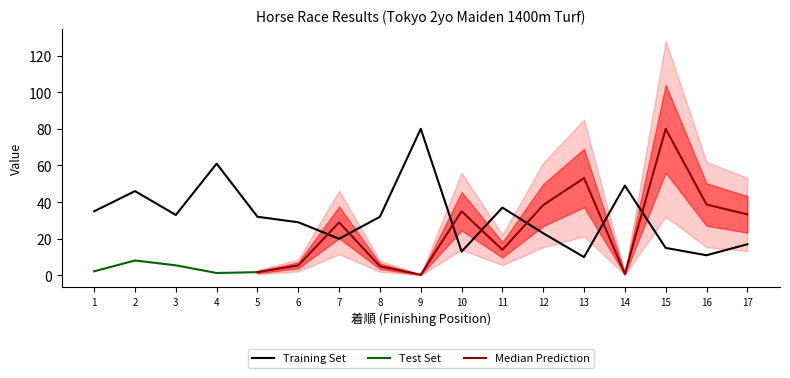

How many data points does each series have?

17